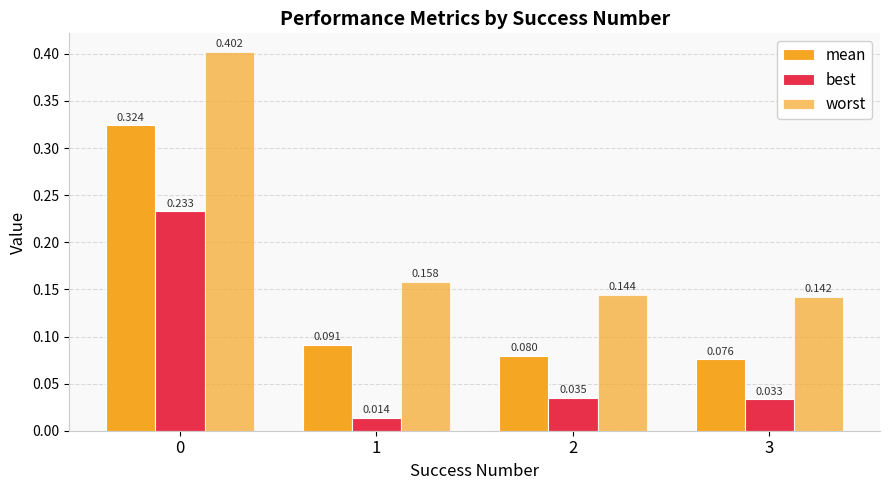

Which series changed the most between 1 and 3?

best